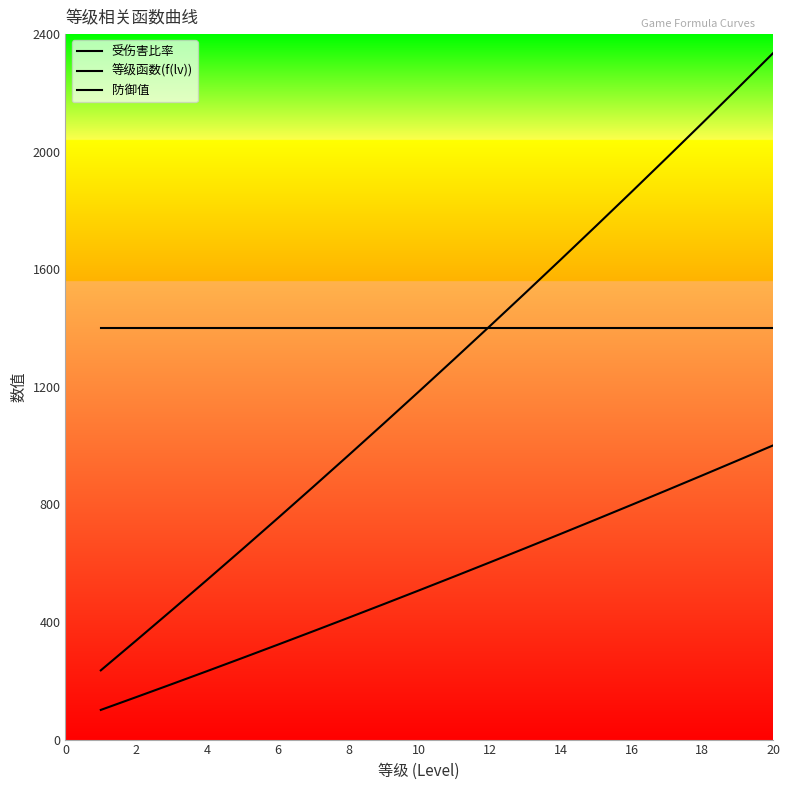

Does the chart display data point markers on the line(s)?

No